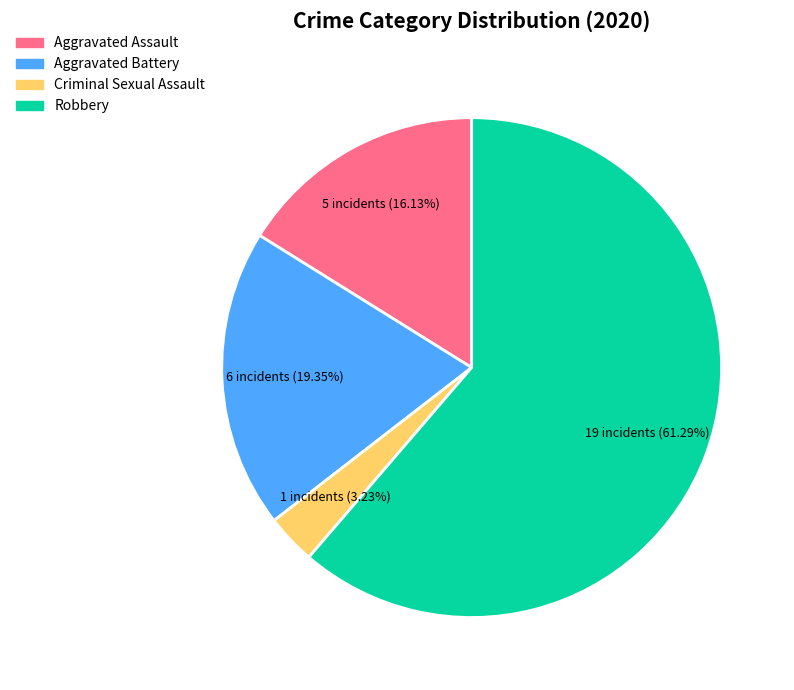

To the nearest percent, what is the difference between the largest and smallest slice percentages?

58%